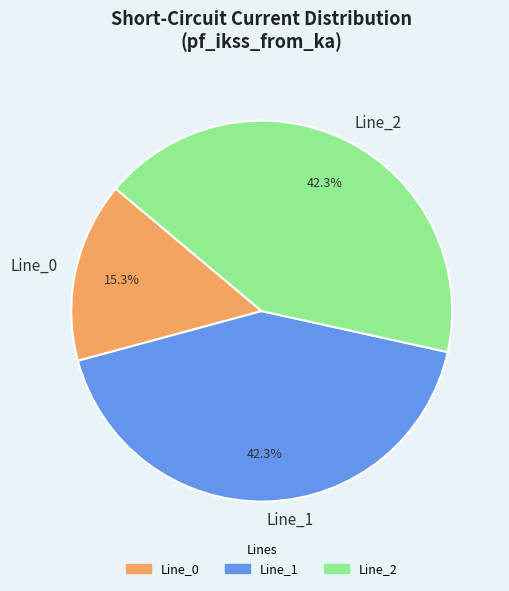

Which slice is the smallest?

Line_0